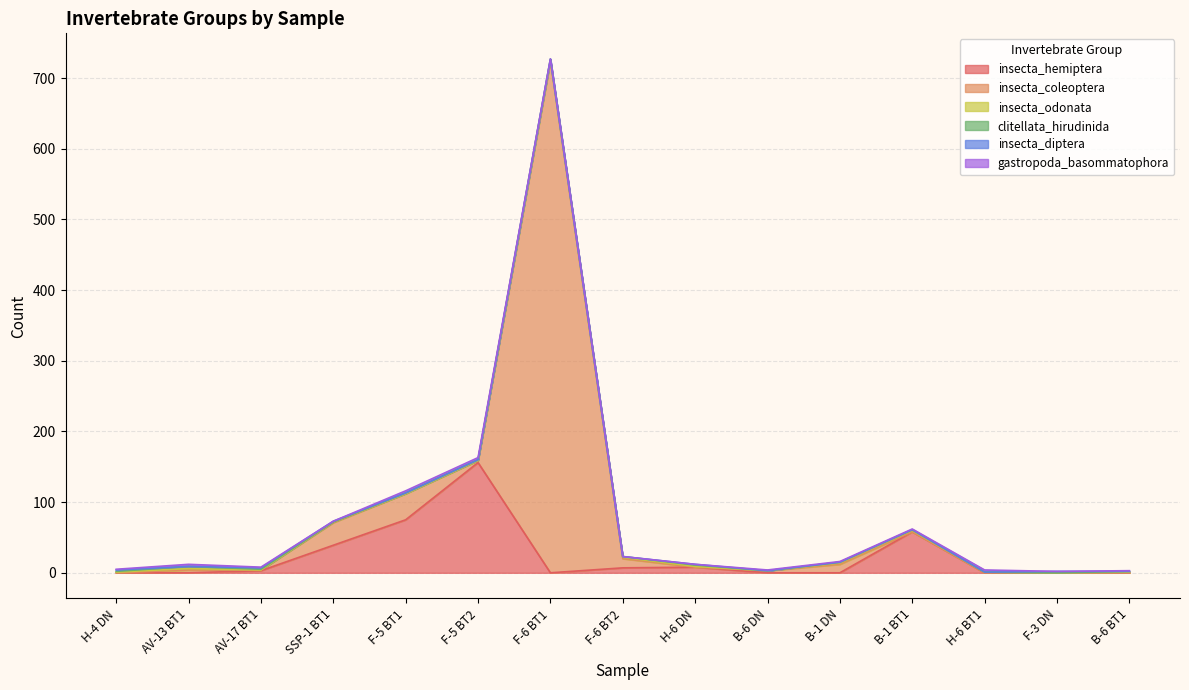

Which series has the largest range (max minus min)?

insecta_coleoptera